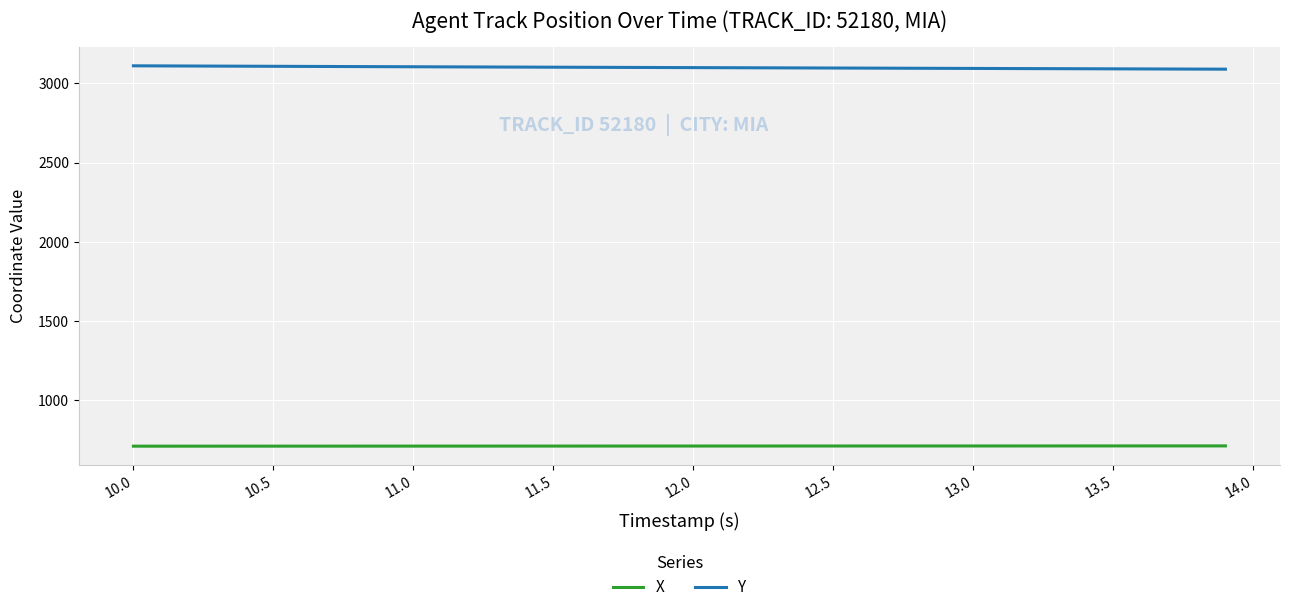

What is the lowest value of the X series?

710.2